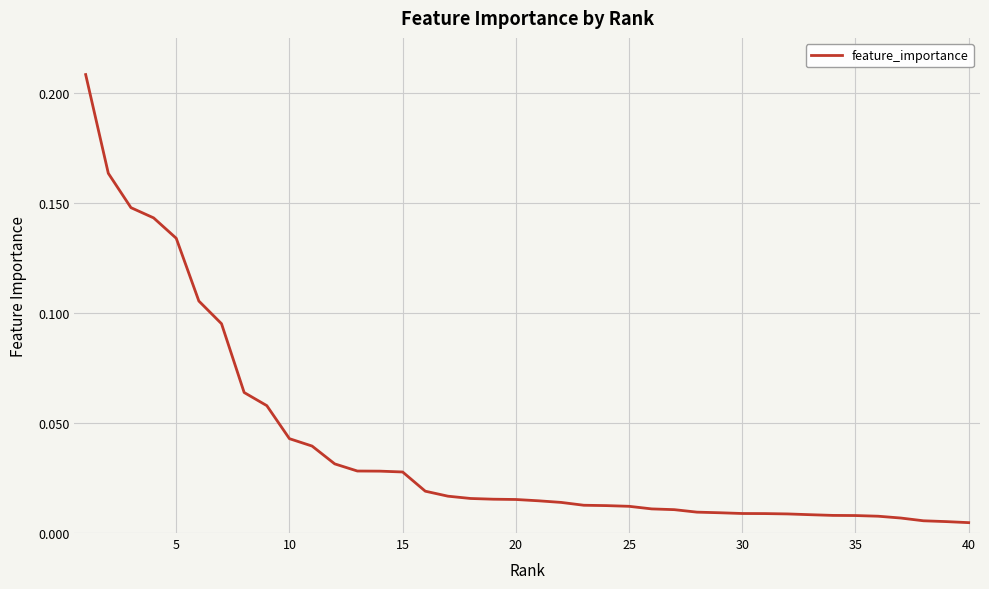

Does the chart have visible grid lines?

Yes